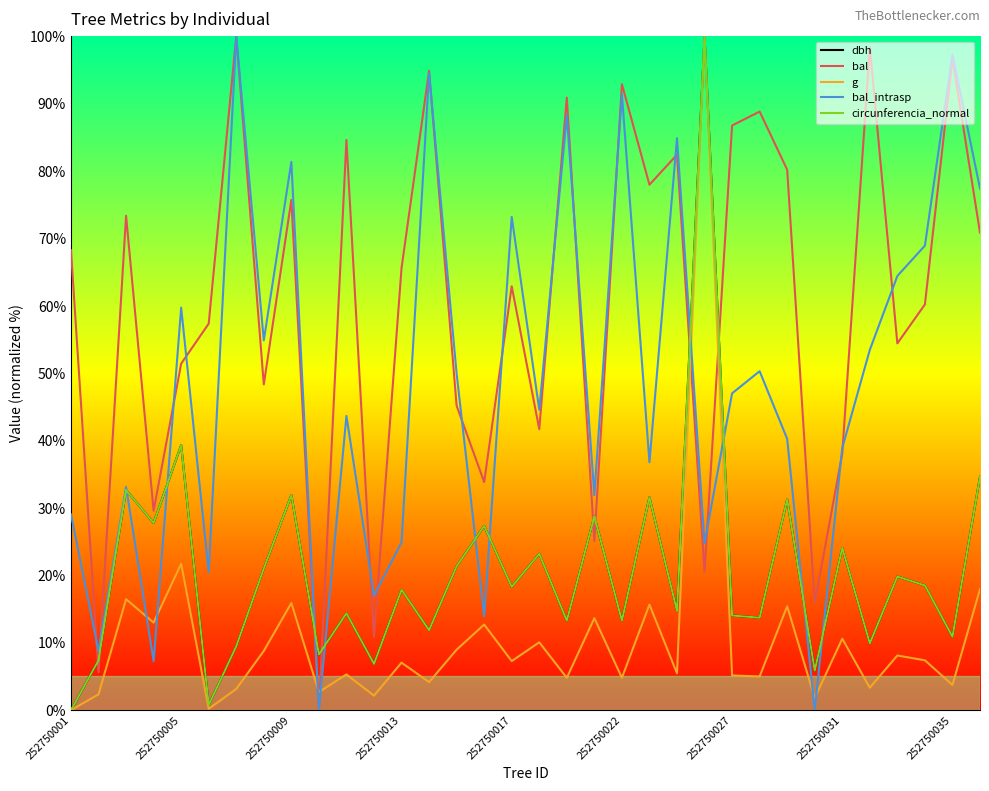

What is the maximum value for bal?

100.0